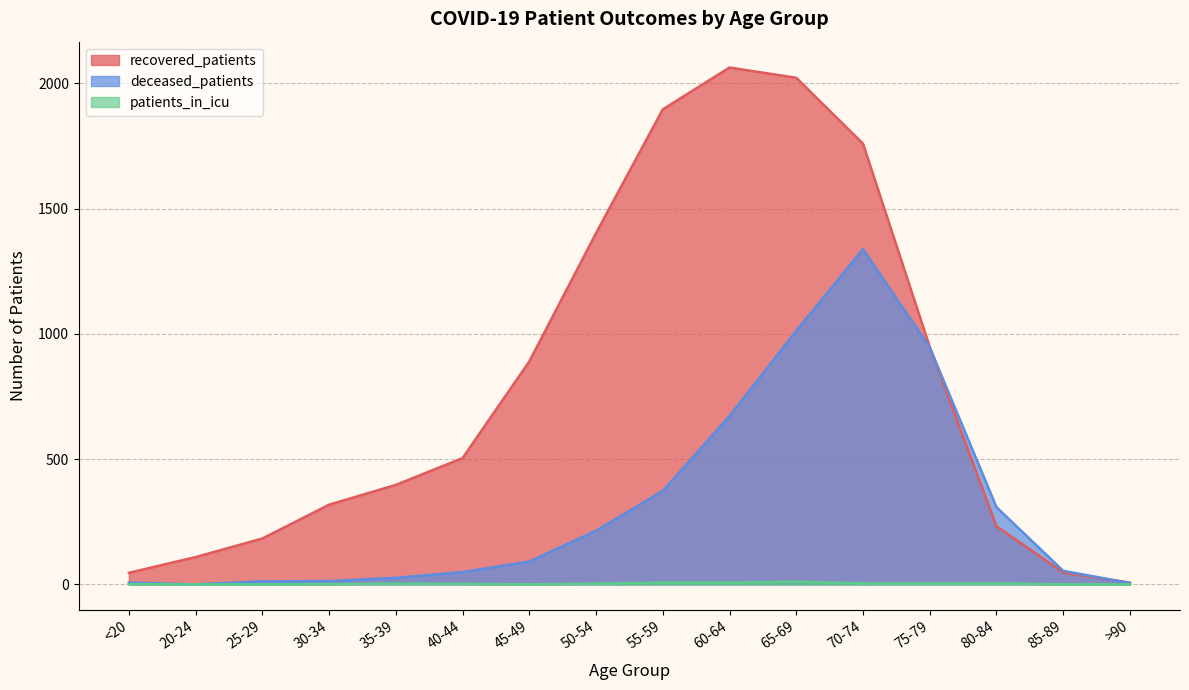

How many values in the patients_in_icu series exceed 3?

5